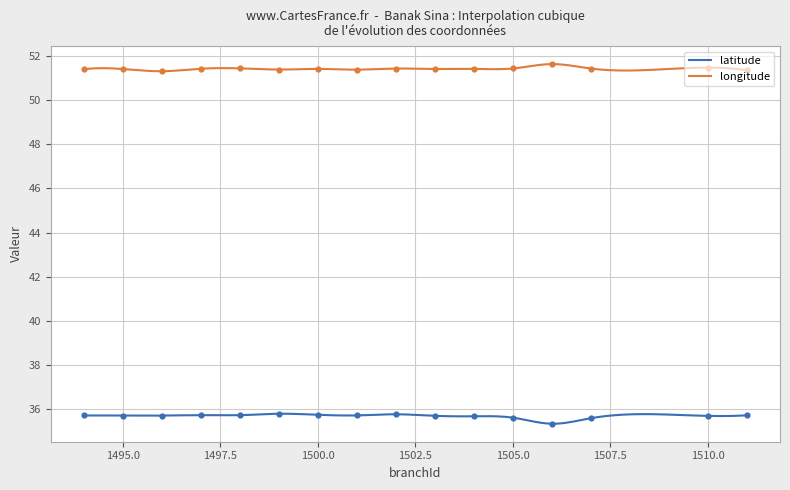

What is the total value across all series at 1506?

87.0